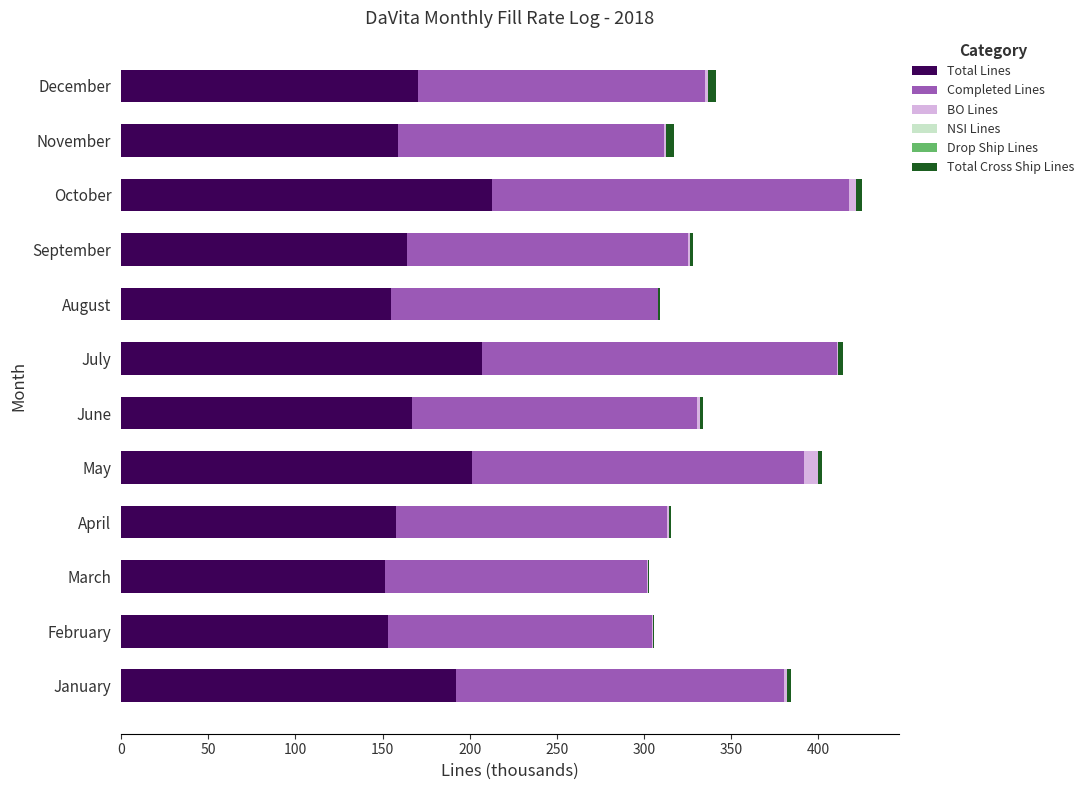

What is the maximum value for Total Lines?

212.5